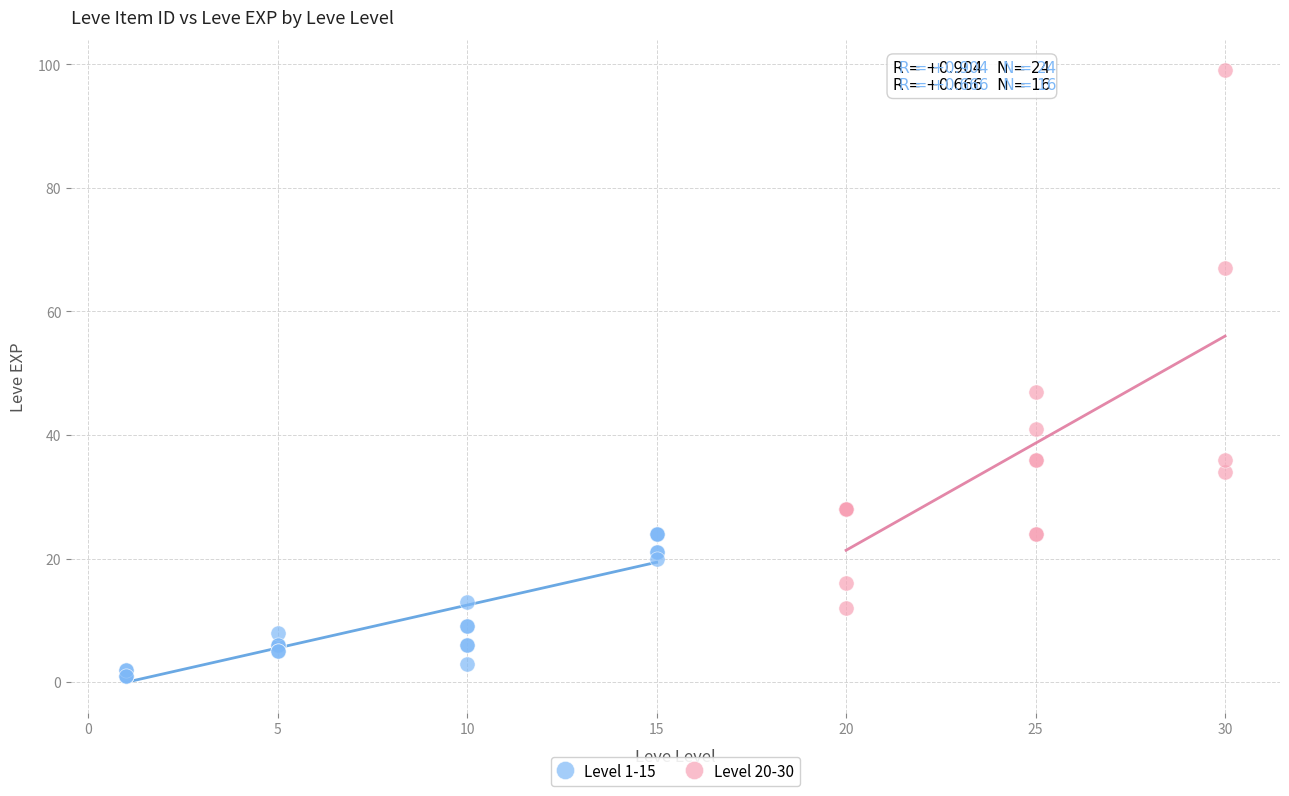

Which series has the largest Y range (max minus min)?

Level 20-30